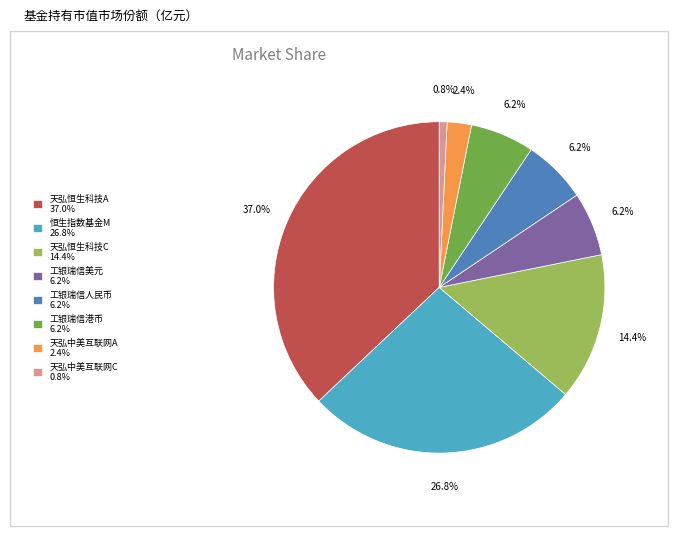

What portion of the pie excludes 天弘中美互联网C 0.8%?

99.2%